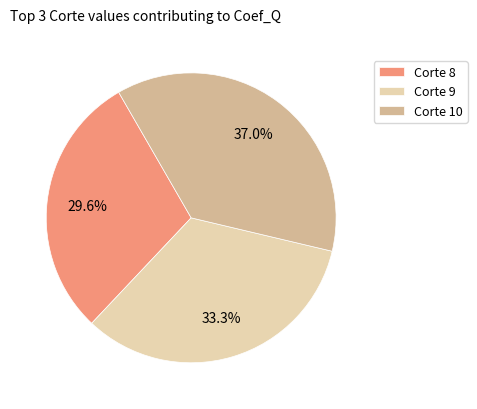

Combined, do Corte 8 and Corte 9 account for over 50%?

Yes